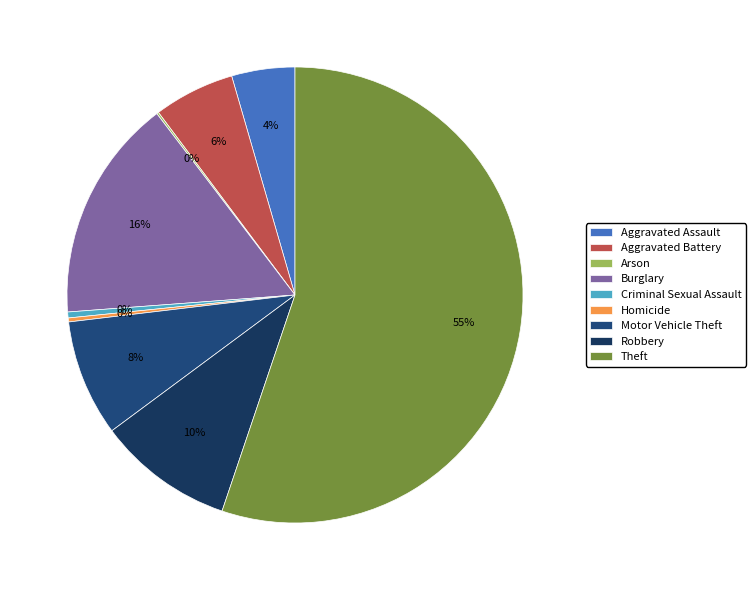

Does Theft represent more than half of the total?

Yes